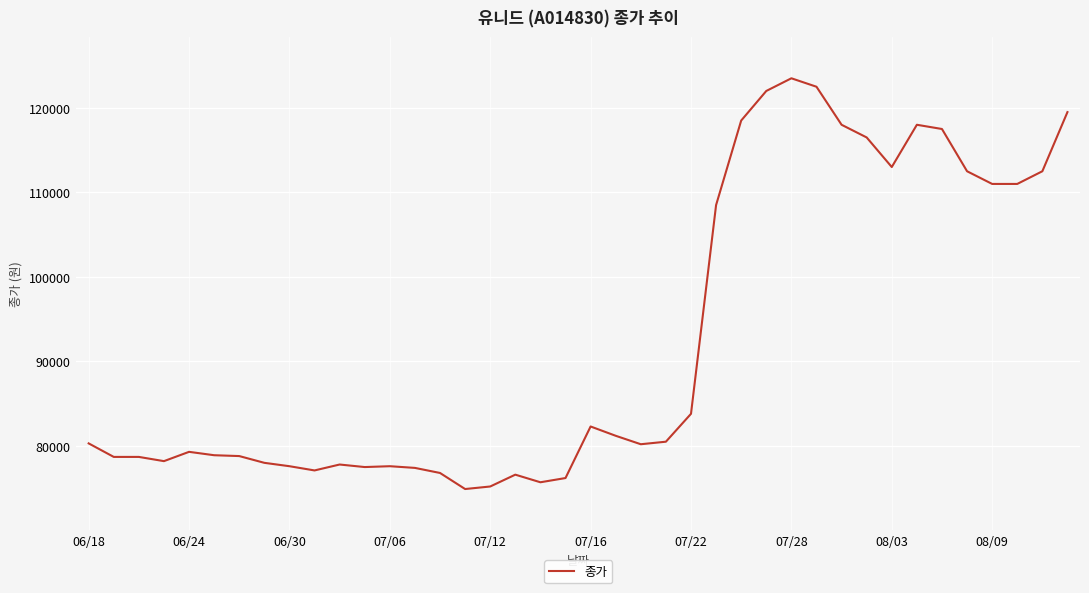

Does the chart have visible grid lines?

Yes